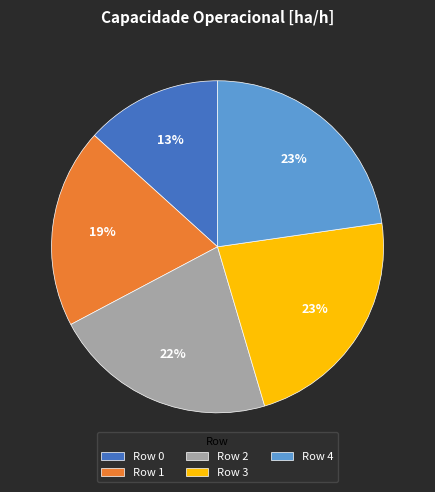

Between Row 0 and Row 4, which is larger?

Row 4